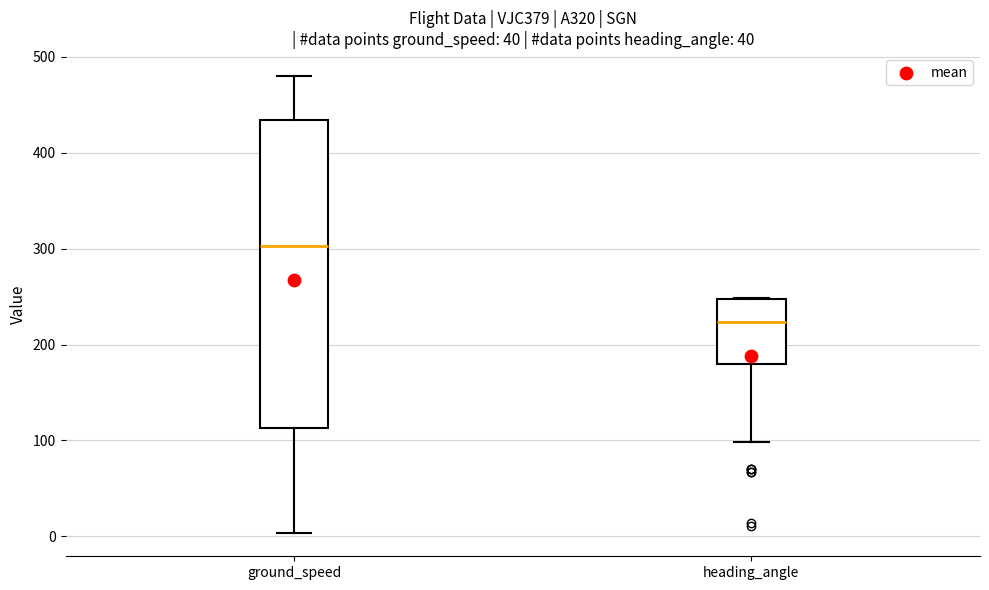

Reading left to right, read every box against the y-axis: the position of its median line, the range the box covers, and the ends of its whiskers. The values are not printed on the chart, so give them approximately, as read against the axis.

ground_speed: median 300, box 110 to 430, whiskers 0 to 480
heading_angle: median 220, box 180 to 250, whiskers 100 to 250